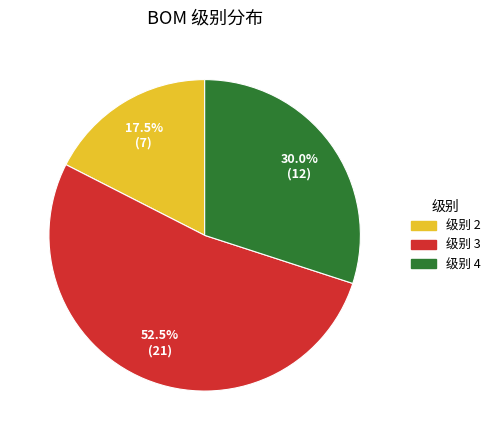

Which slice is the largest?

级别 3